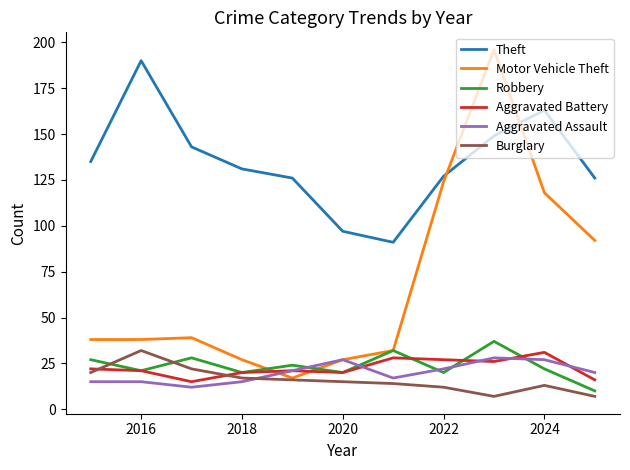

Which series has the widest spread of values?

Motor Vehicle Theft